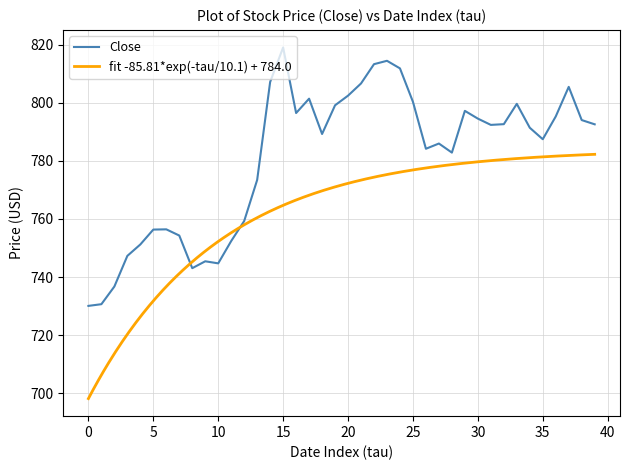

The Close series shows 787.4 at 35. True or false?

True